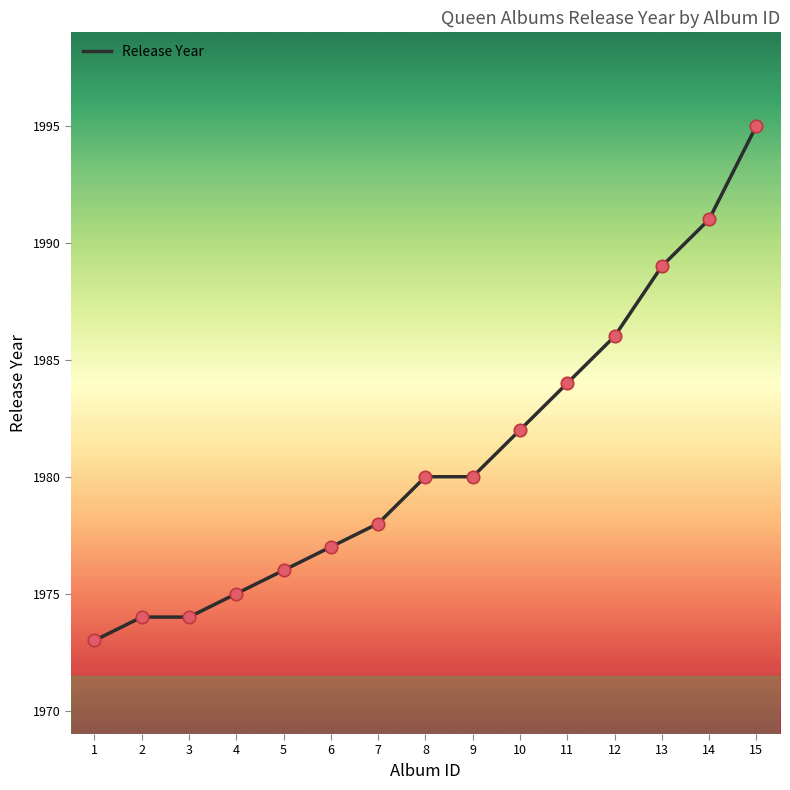

Which has a higher value, 15 or 13?

15